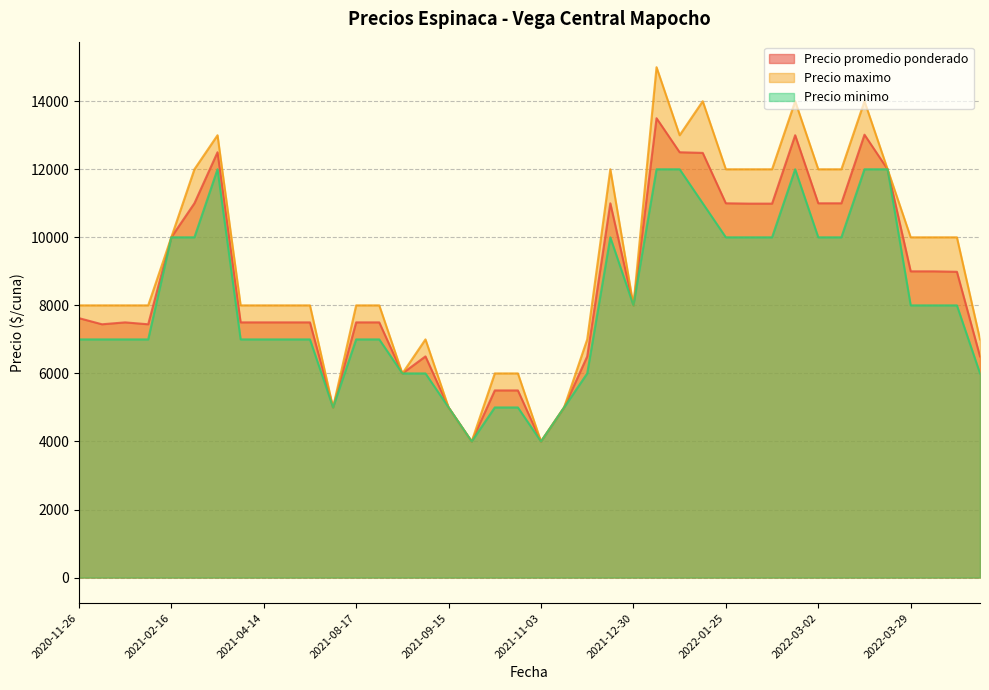

The value of Precio minimo at 2022-04-08 is 8000. True or false?

True